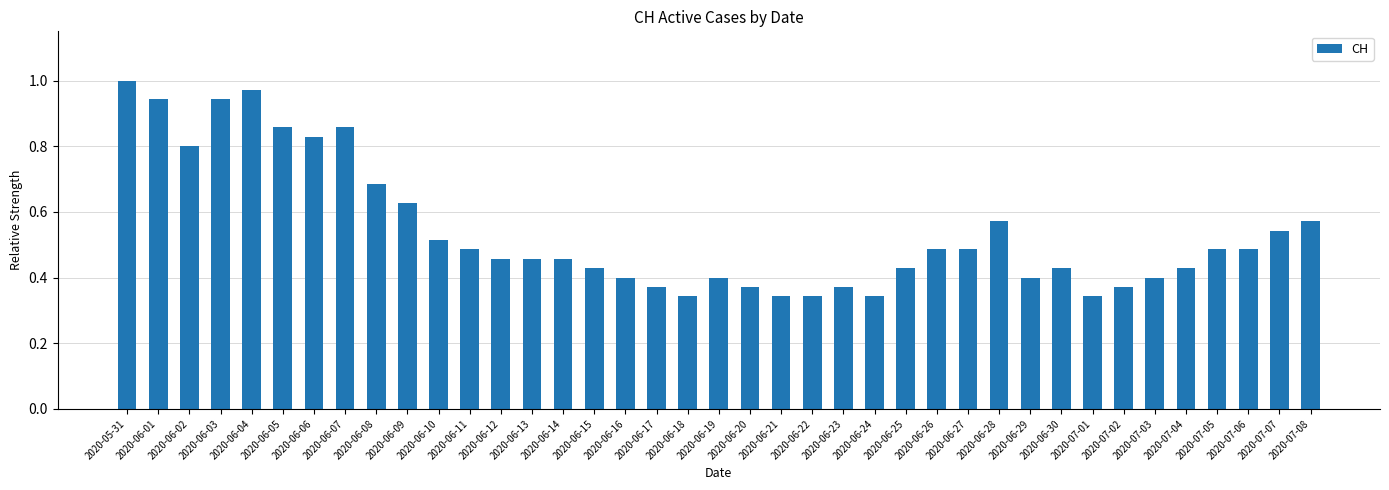

Are the bars grouped side by side (vs. stacked)?

No